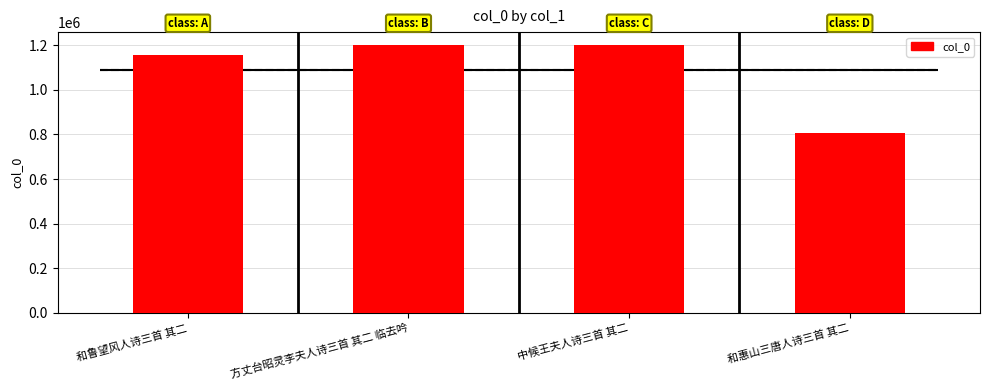

Rank the categories by value from highest to lowest.

方丈台昭灵李夫人诗三首 其二 临去吟, 中候王夫人诗三首 其二, 和鲁望风人诗三首 其二, 和惠山三唐人诗三首 其二